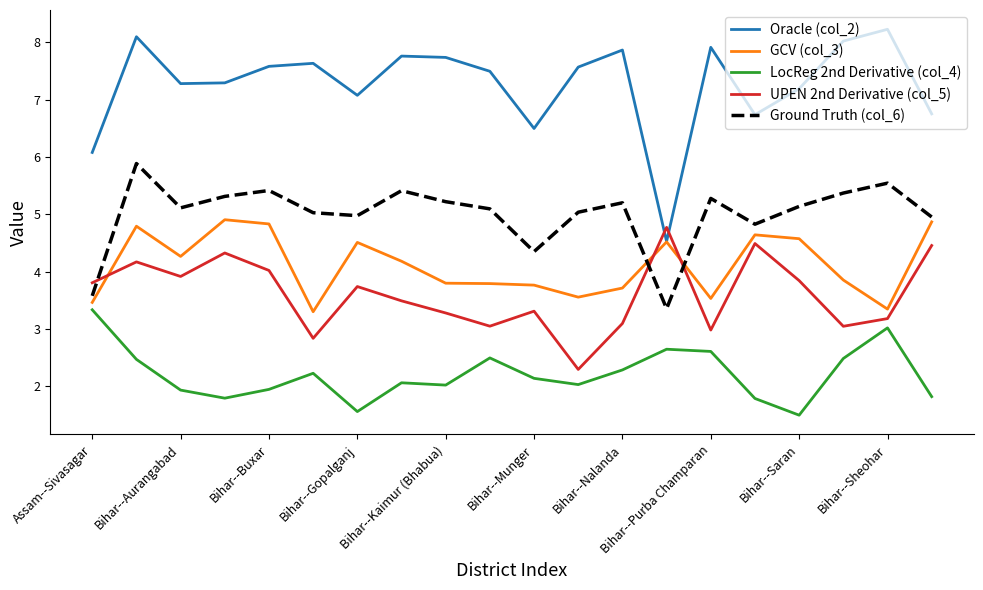

Which series ends up on top after the final intersection of Oracle (col_2) and UPEN 2nd Derivative (col_5)?

Oracle (col_2)